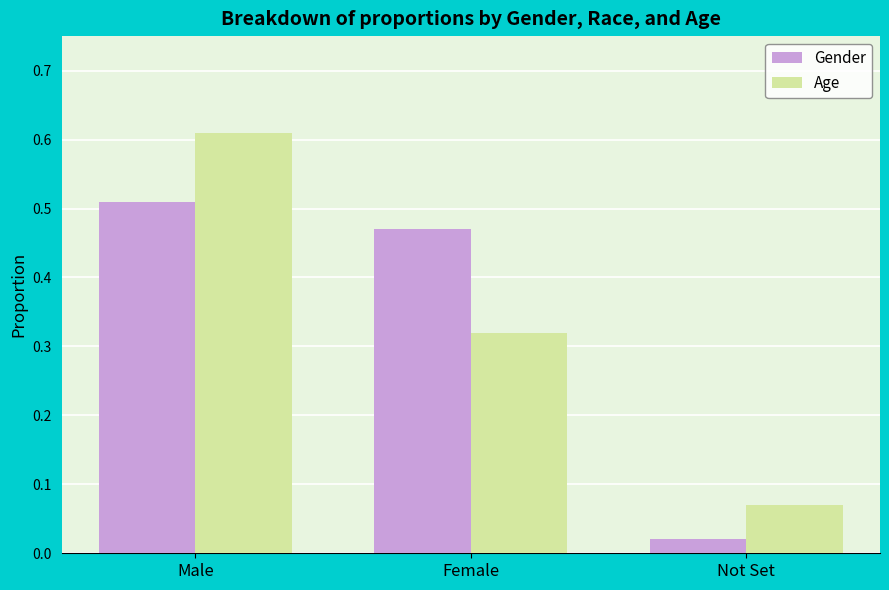

Rank the categories by Gender value from lowest to highest.

Not Set, Female, Male